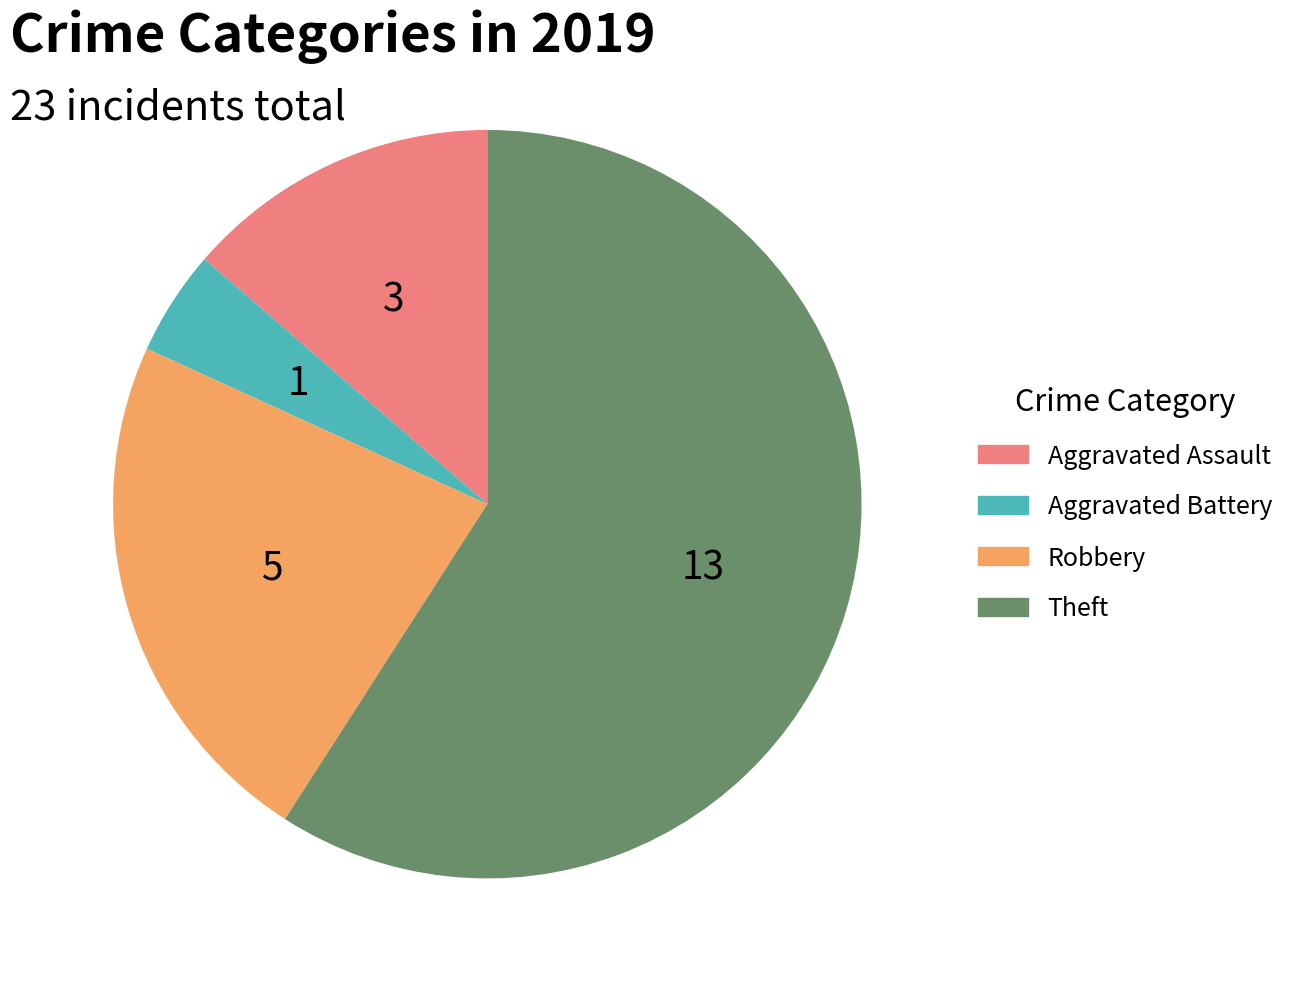

True or false: Robbery accounts for 23% of the total.

True